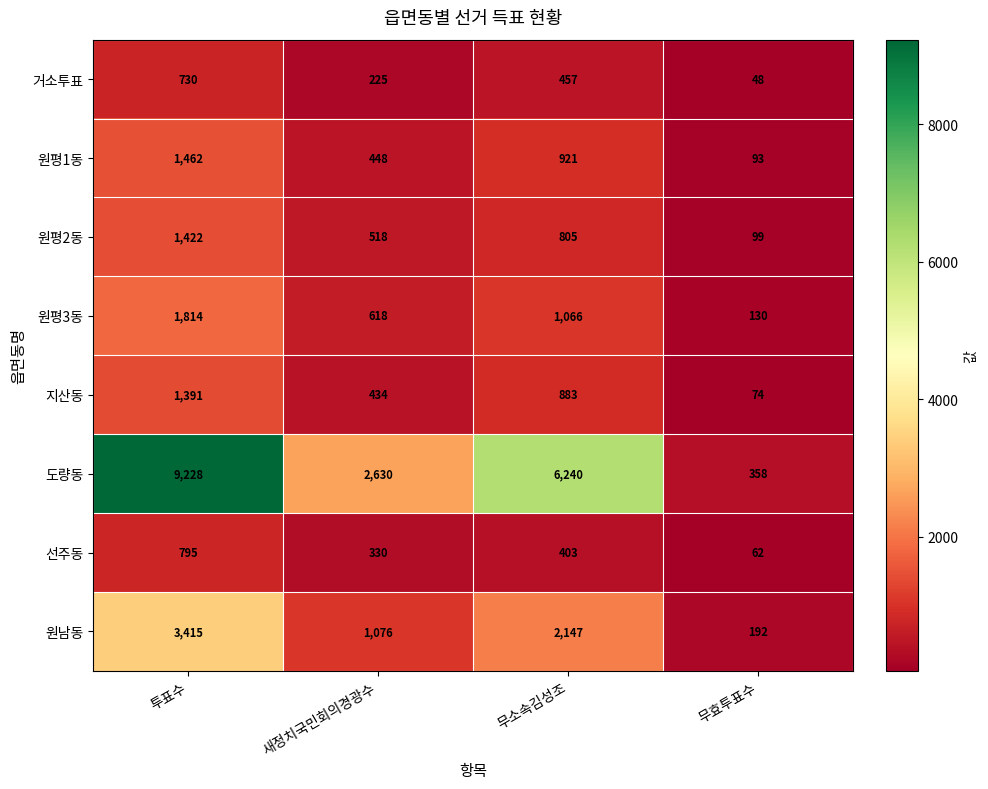

Where does the 도량동 series first go above 6240?

투표수